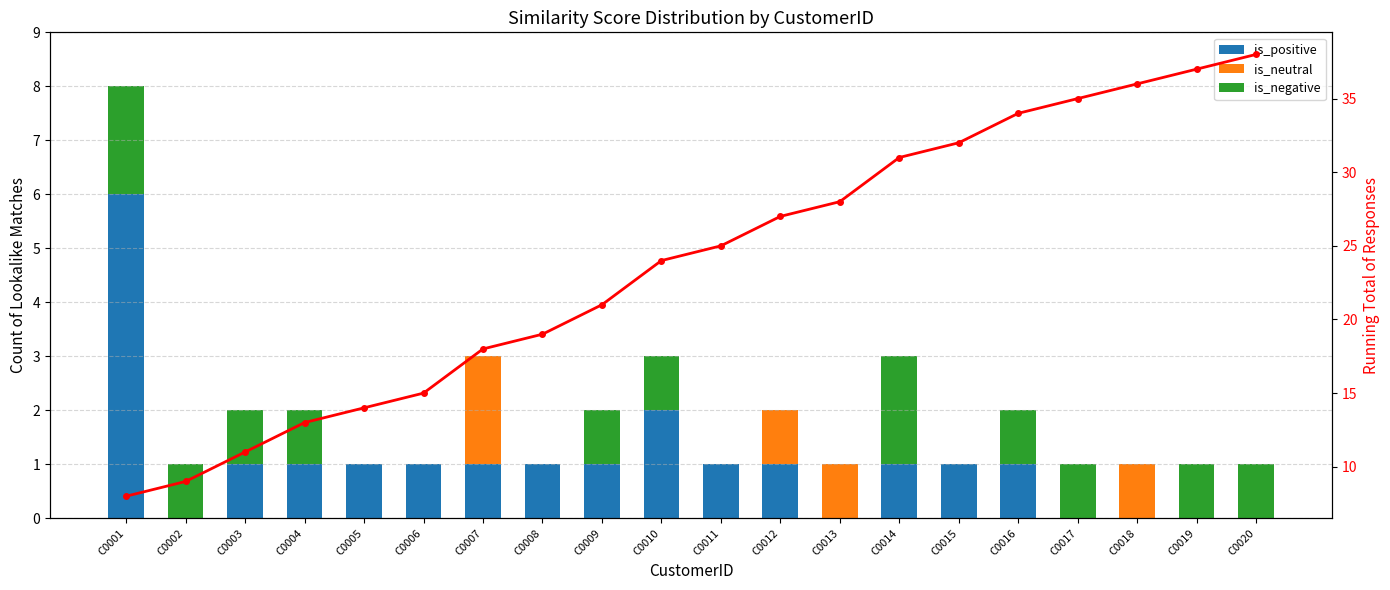

Reading left to right, list all the values displayed in this chart.

is_positive: 6	0	1	1	1	1	1	1	1	2	1	1	0	1	1	1	0	0	0	0
is_neutral: 0	0	0	0	0	0	2	0	0	0	0	1	1	0	0	0	0	1	0	0
is_negative: 2	1	1	1	0	0	0	0	1	1	0	0	0	2	0	1	1	0	1	1
Running Total: 8	9	11	13	14	15	18	19	21	24	25	27	28	31	32	34	35	36	37	38